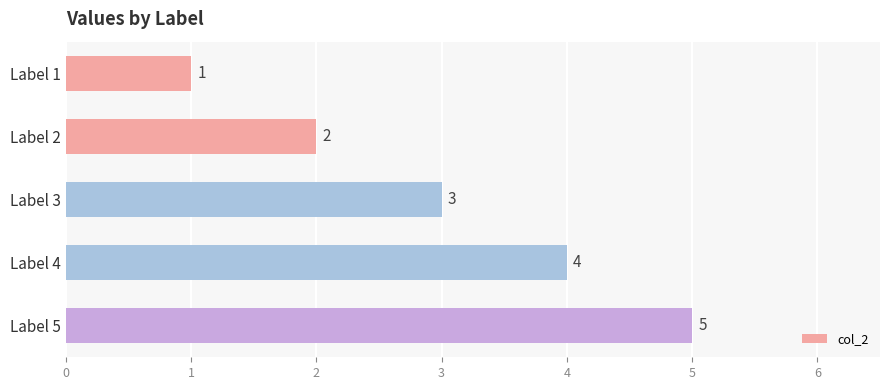

What is the minimum value shown in the chart?

1